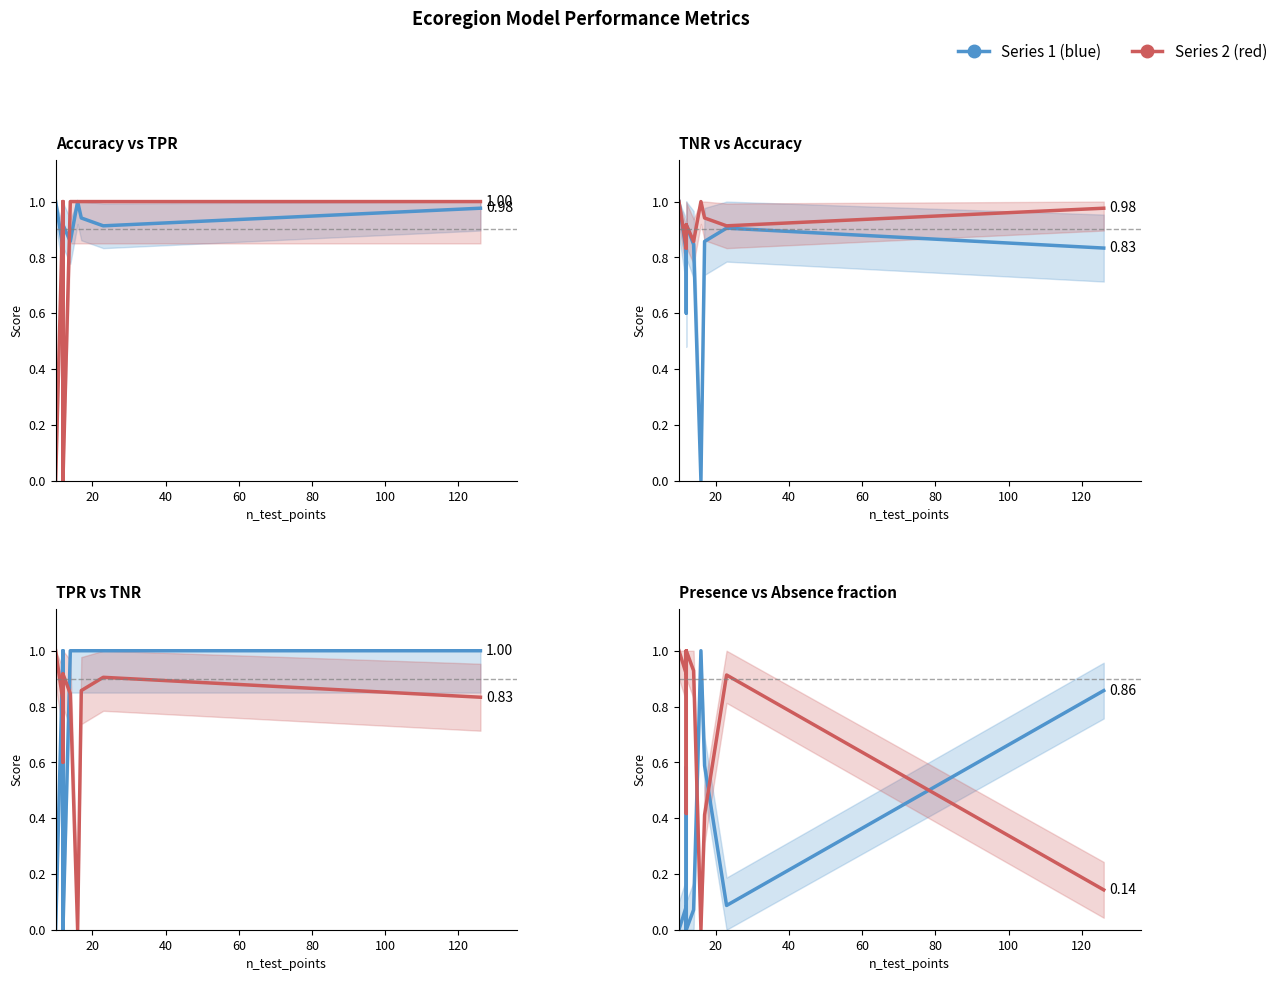

The n_presence_test series shows 0.0 at 100. True or false?

False